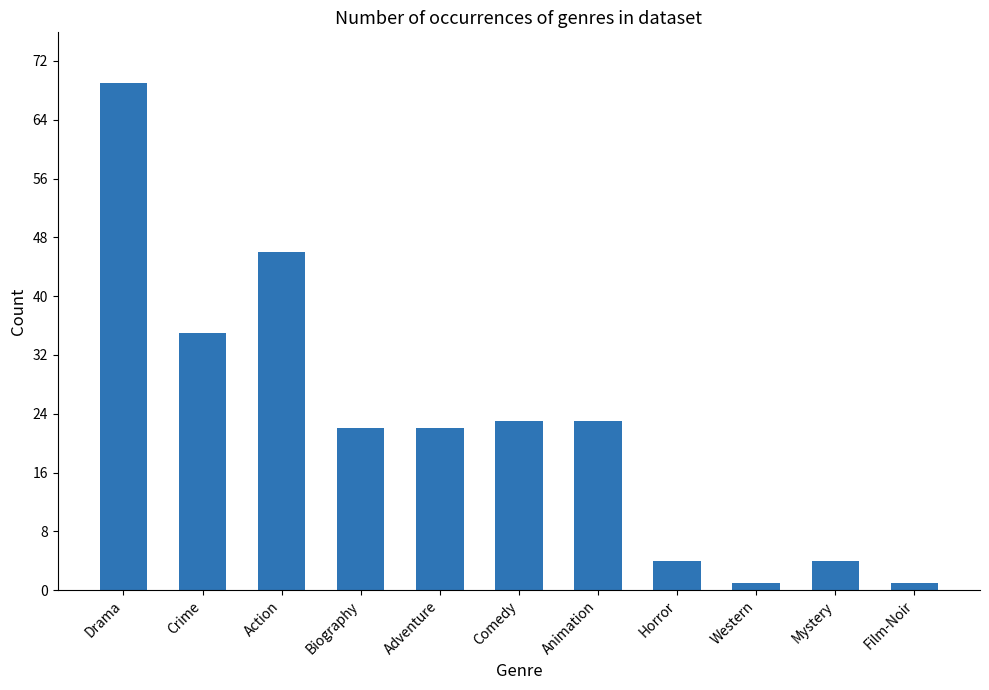

The value at Crime is 35. True or false?

True